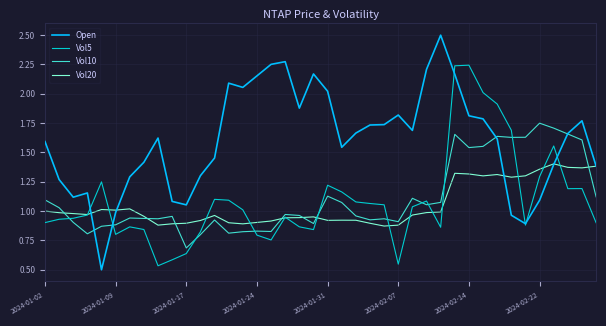

Rank the series by their maximum value, from lowest to highest.

Vol20, Vol10, Vol5, Open